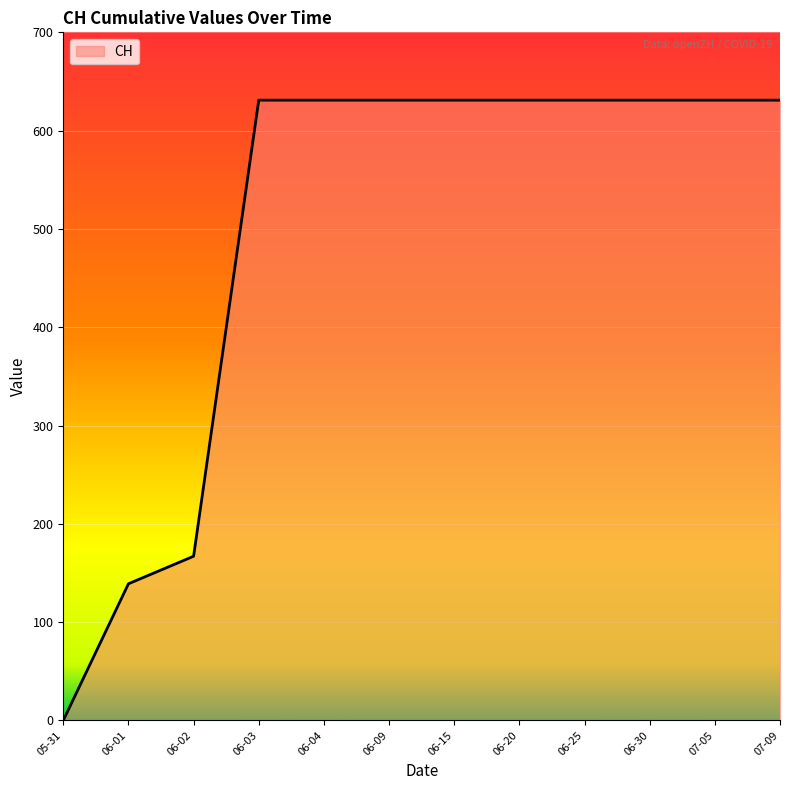

Is it true that the value at 06-15 is 214?

False